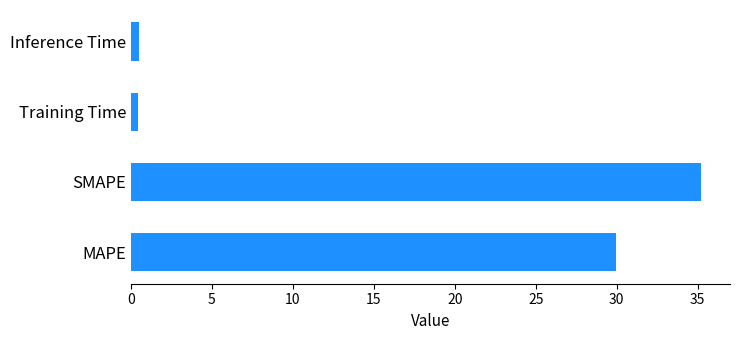

What is the average value?

16.5